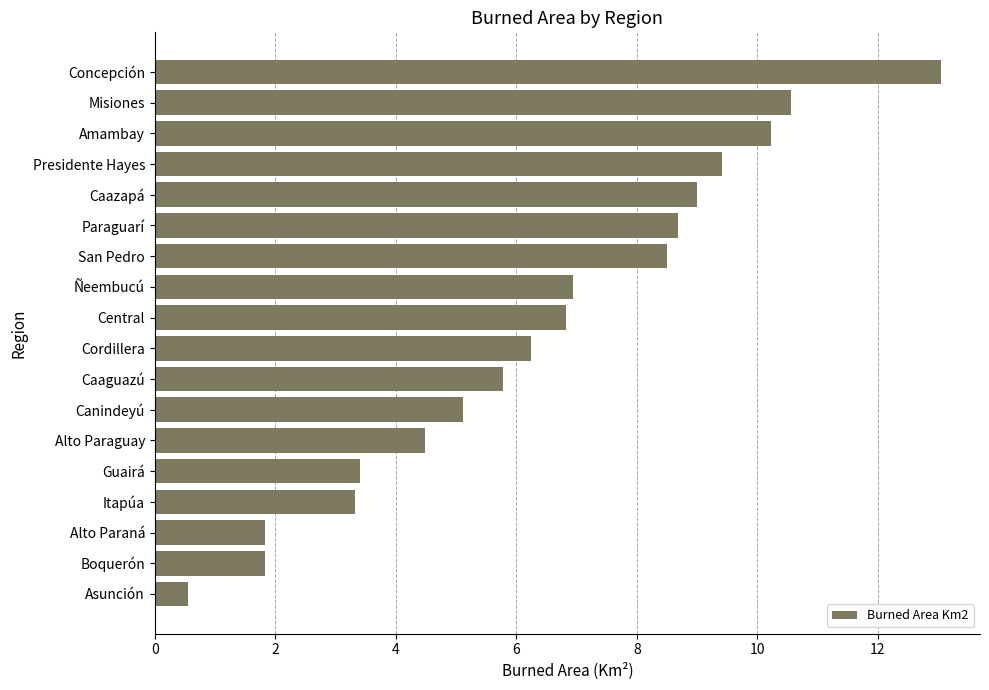

True or false: the data shows 2.0 at Guairá.

False